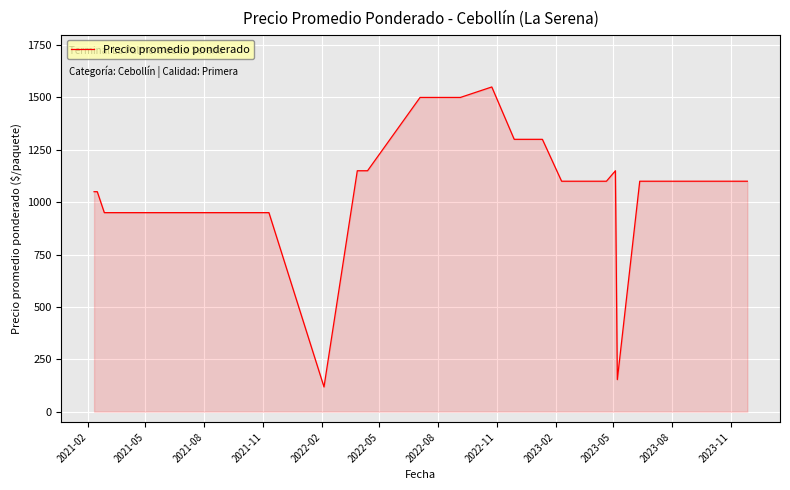

How many lines are shown in the chart?

1